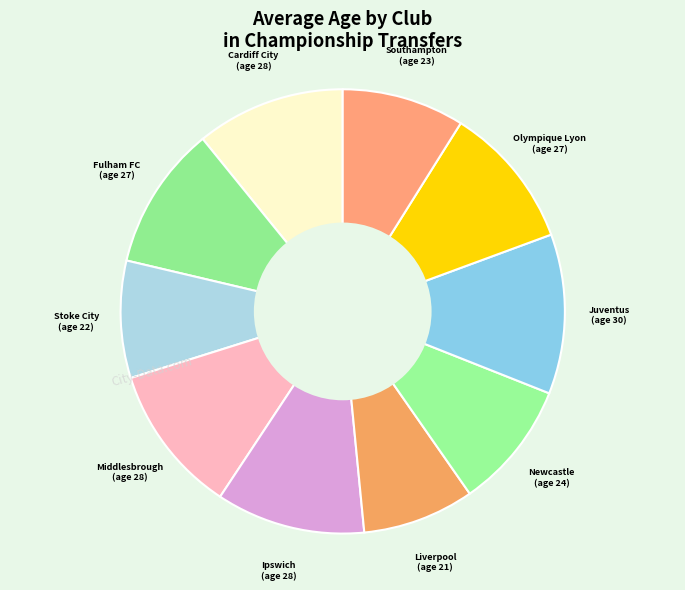

Which slice is the largest?

Juventus